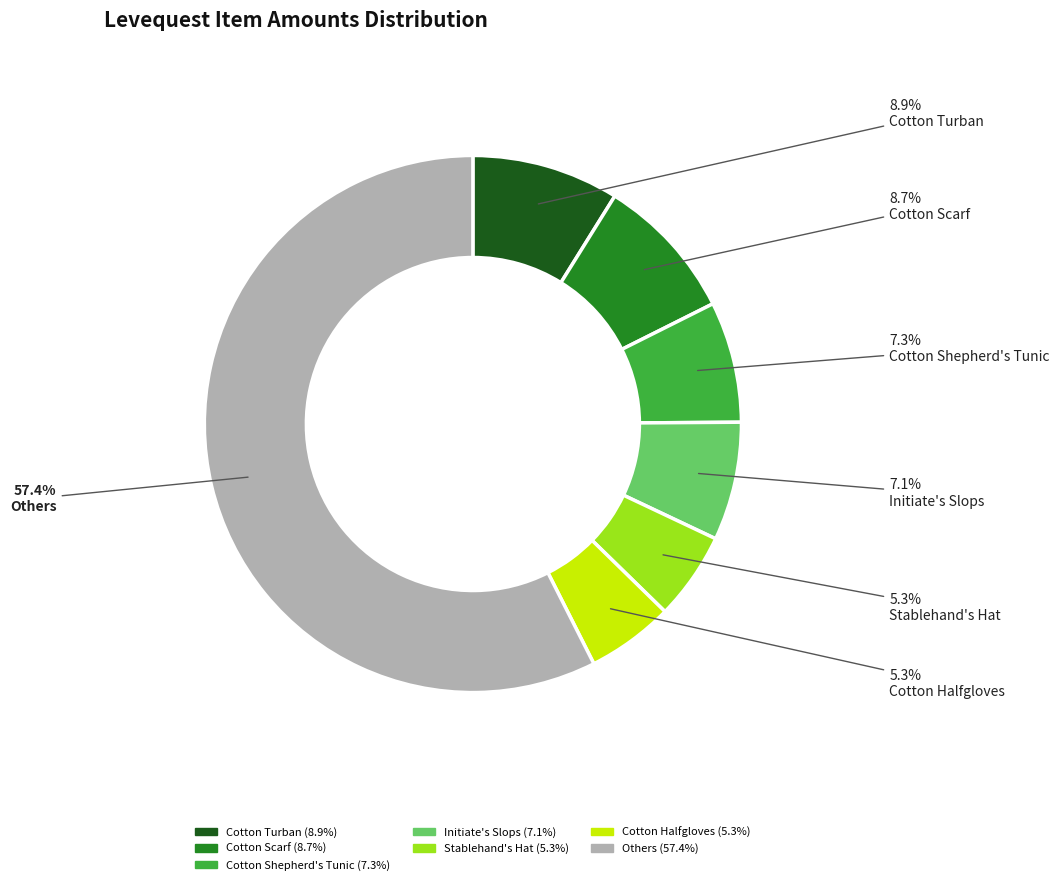

How many slices are in this pie chart?

7